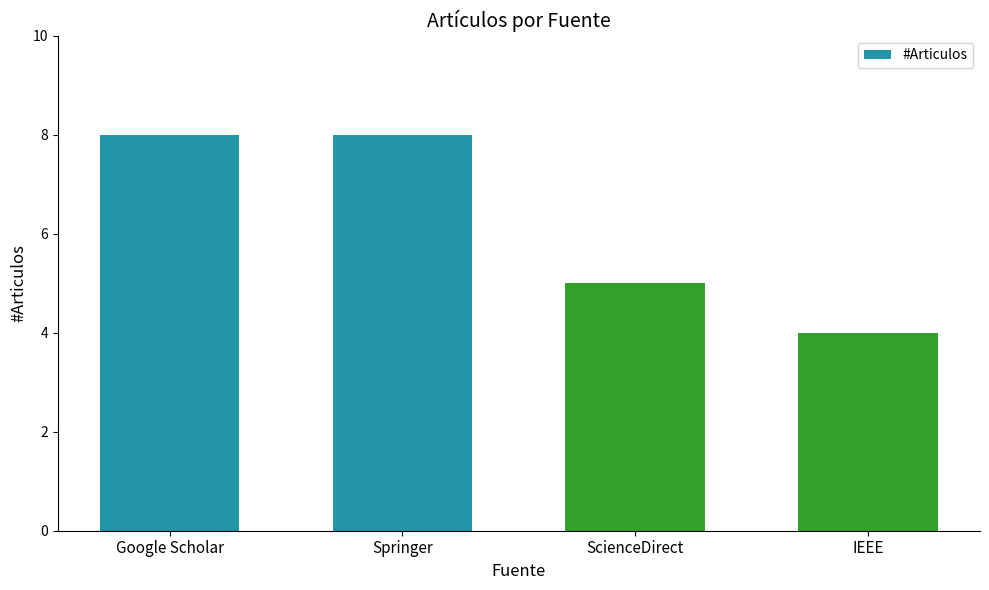

Count the values in the range 5 to 8.

3